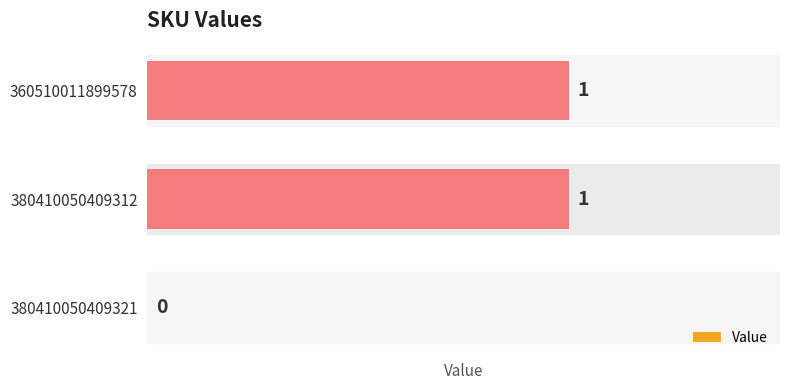

The value at 360510011899578 is 1. True or false?

True